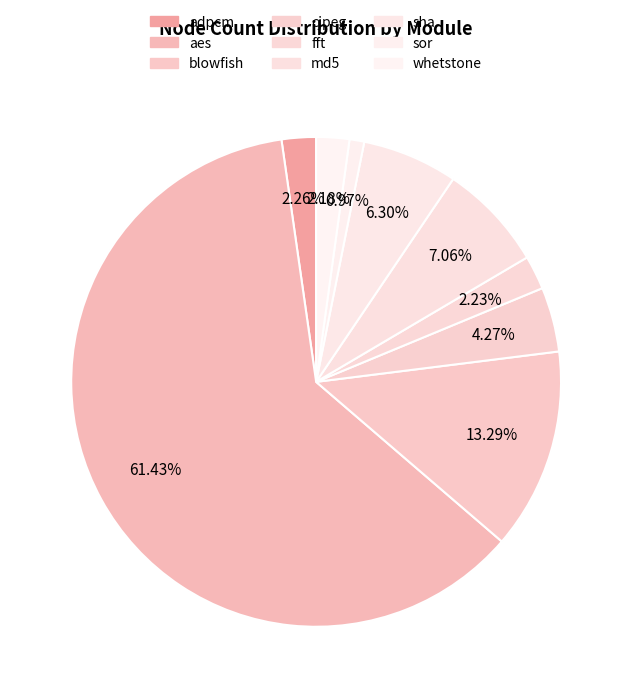

How many slices are in this pie chart?

9